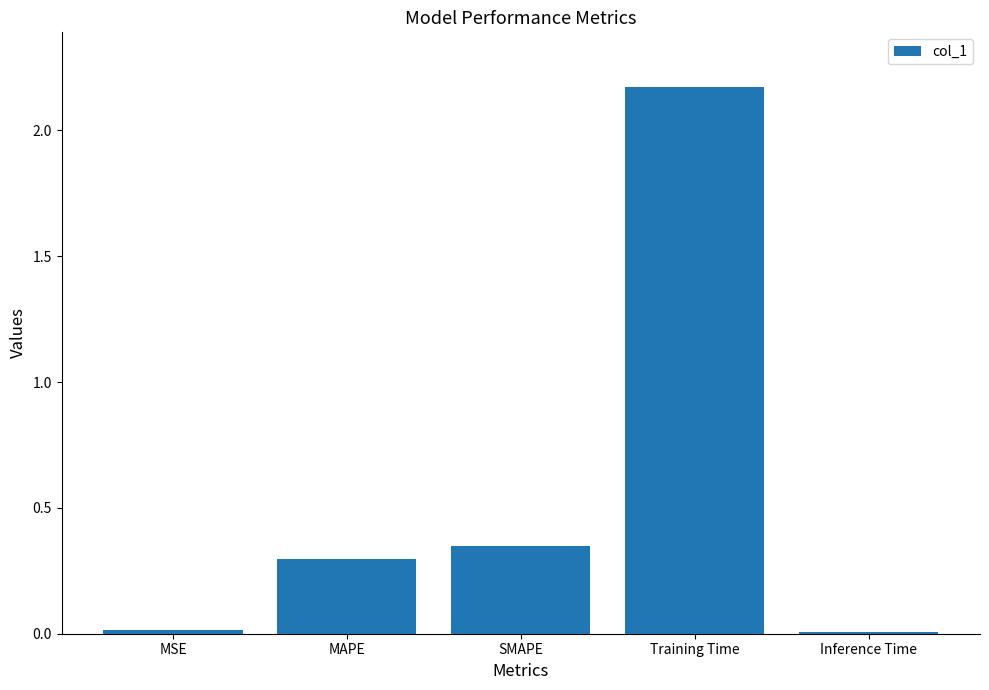

What is the change in value from SMAPE to Inference Time?

-0.3